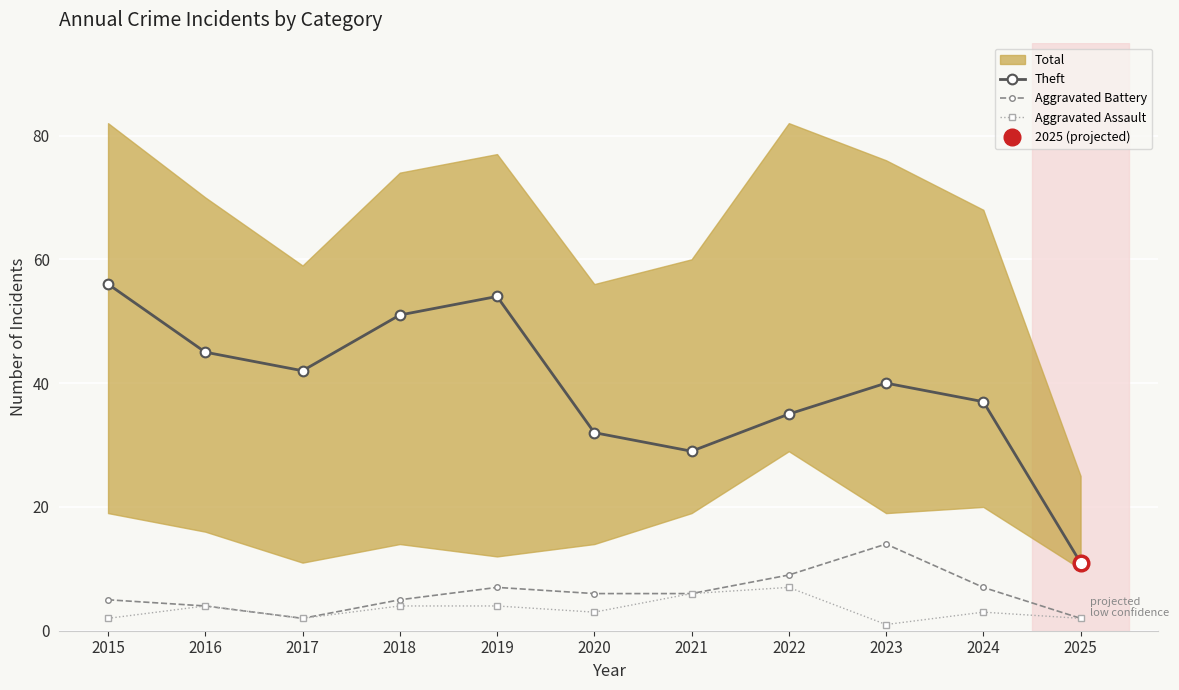

At which category does Theft reach its first local peak?

2019